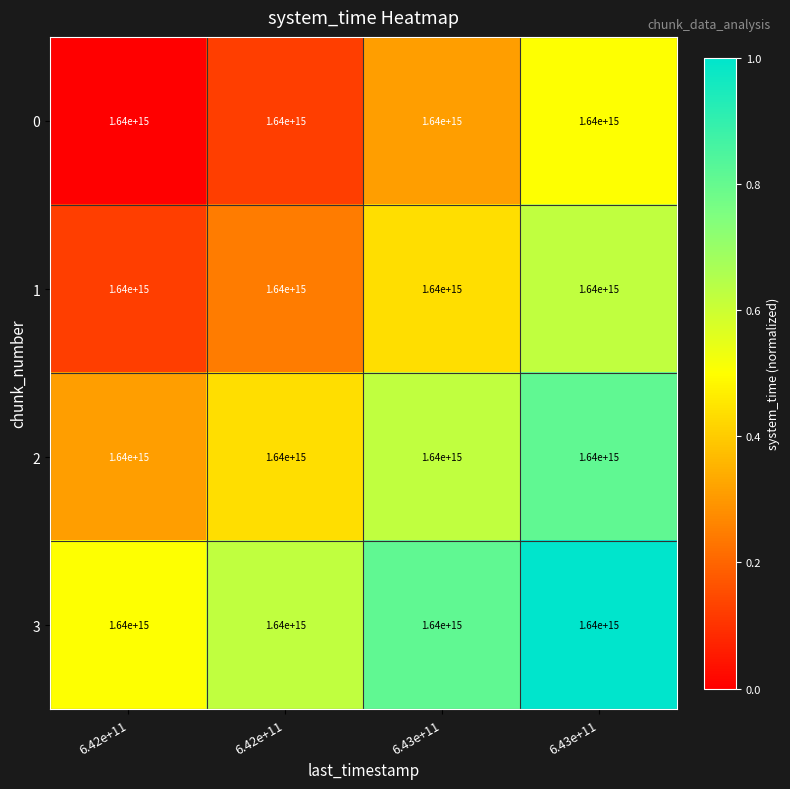

Which series has the largest total across all categories?

3